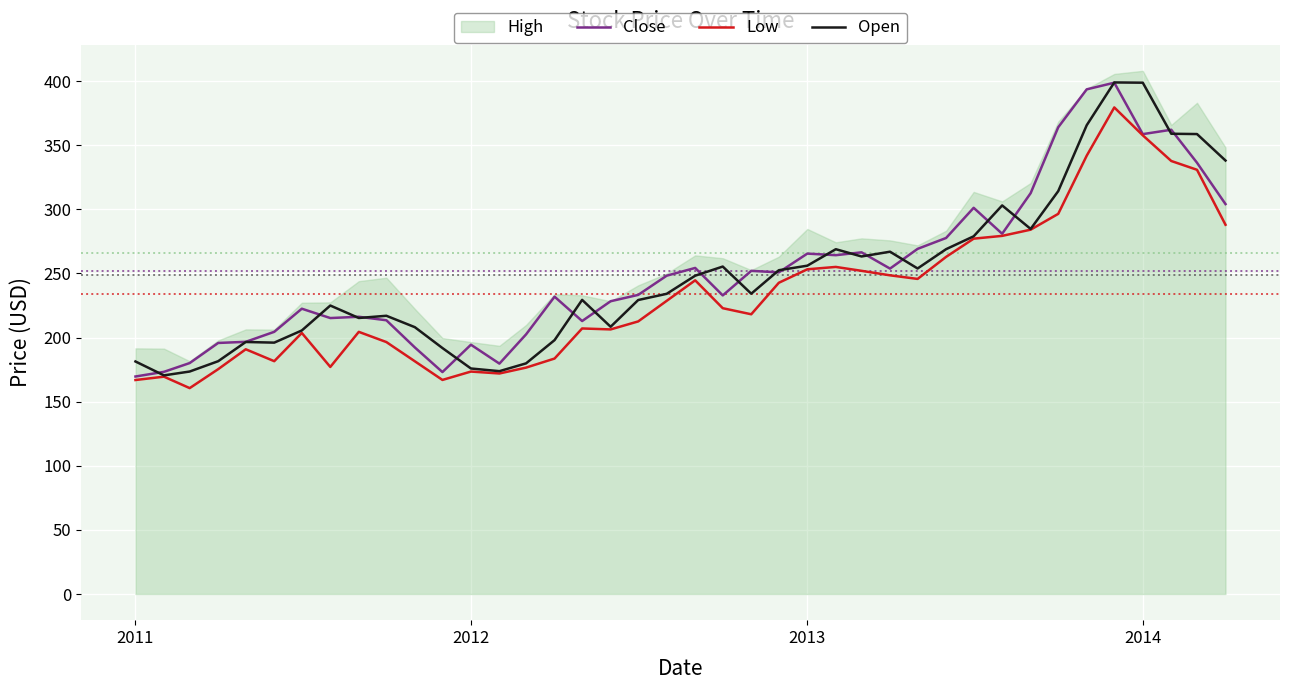

What is the minimum value for Close?

169.6